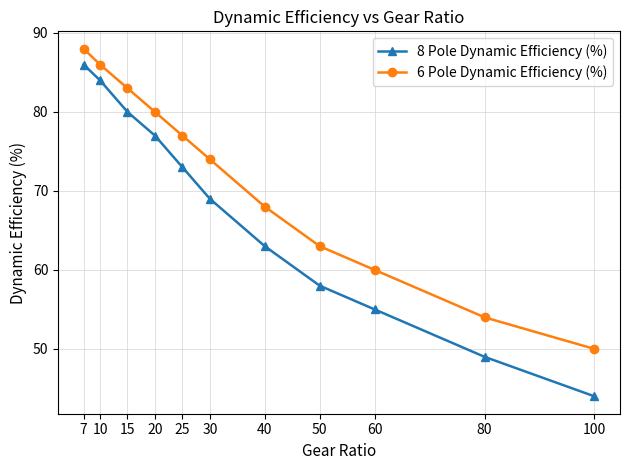

At how many categories does at least one series exceed 70?

6